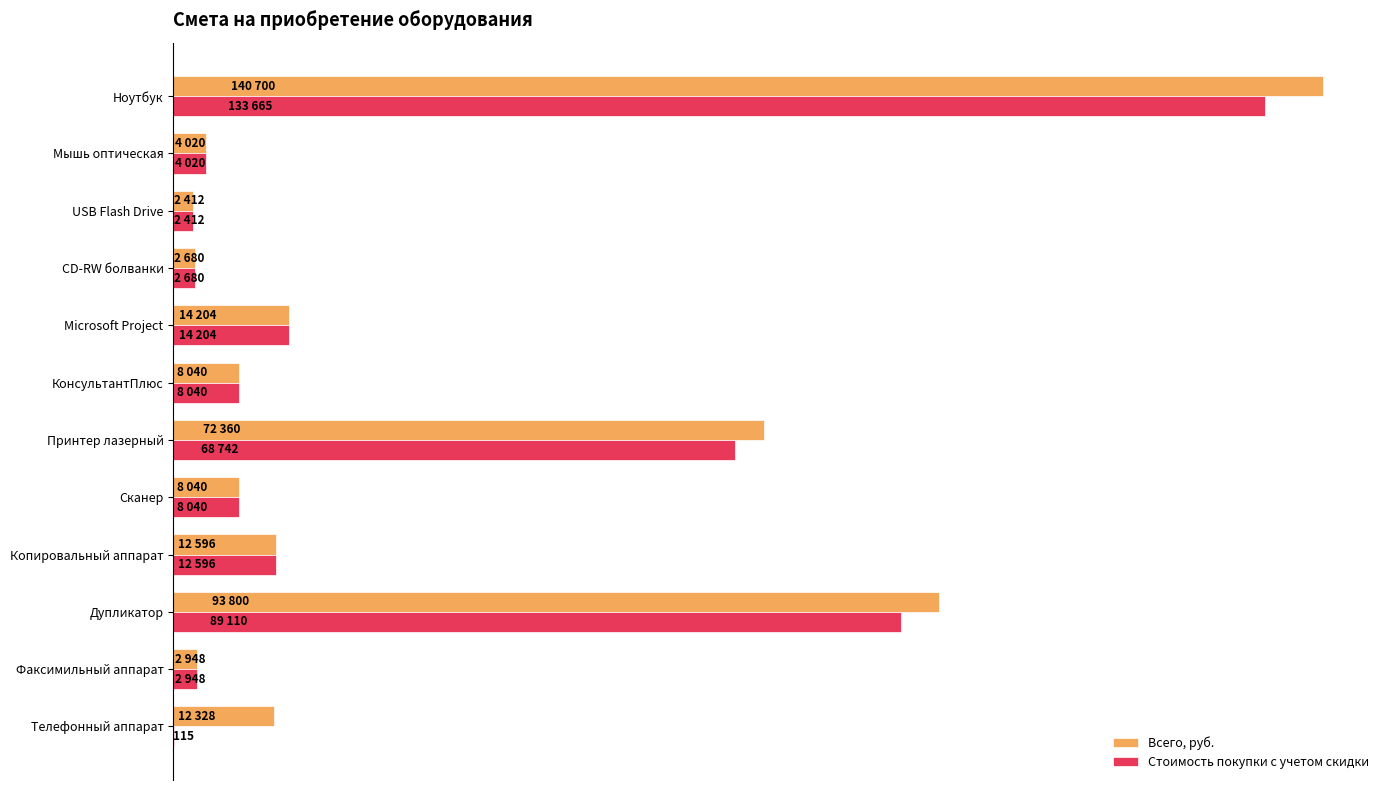

What is the lowest value of the Стоимость покупки с учетом скидки series?

115